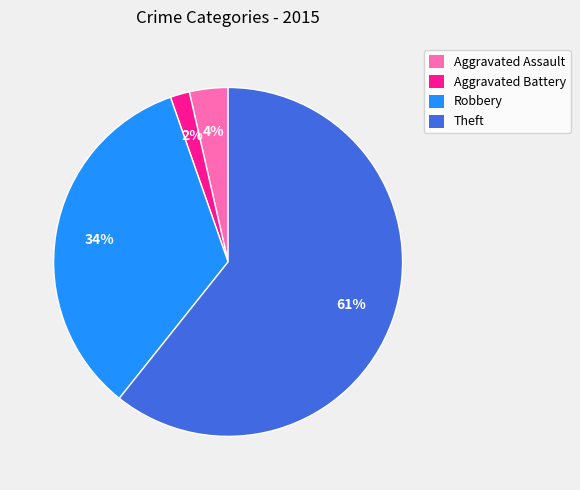

Between Aggravated Battery and Aggravated Assault, which is larger?

Aggravated Assault